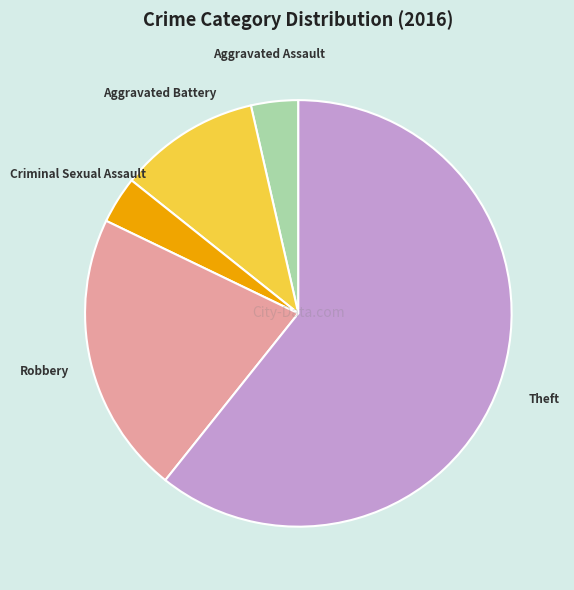

Which slice is the largest?

Theft